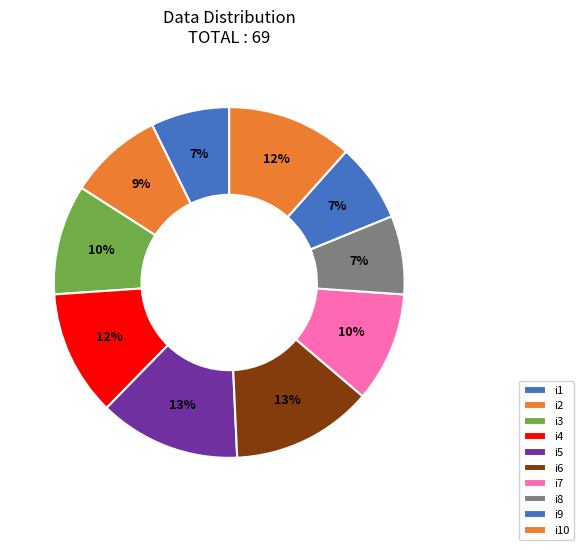

Is it true that i6 is 26% of the pie?

False